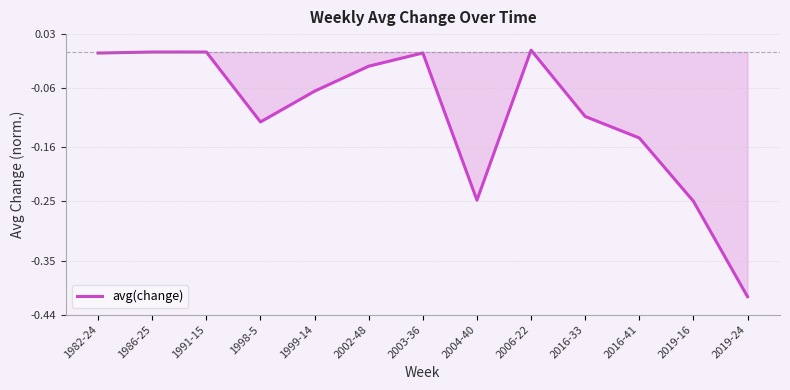

The value at 2002-48 is -0.0. True or false?

True